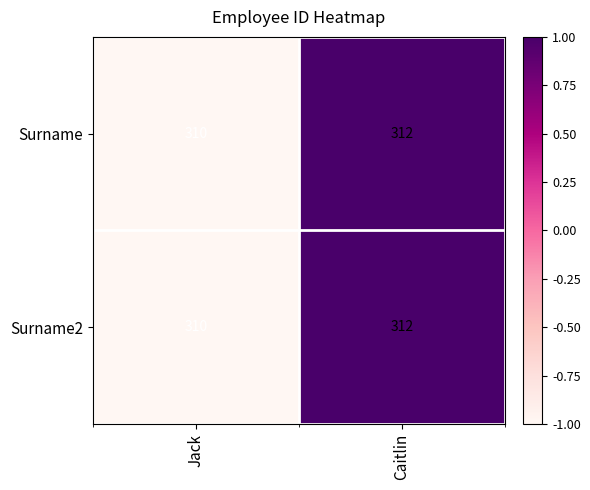

Reading left to right, list all the values displayed in this chart.

Surname: 310	312
Surname2: 310	312